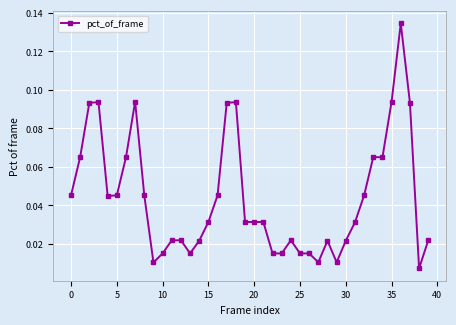

What is the sum of all values?

1.8